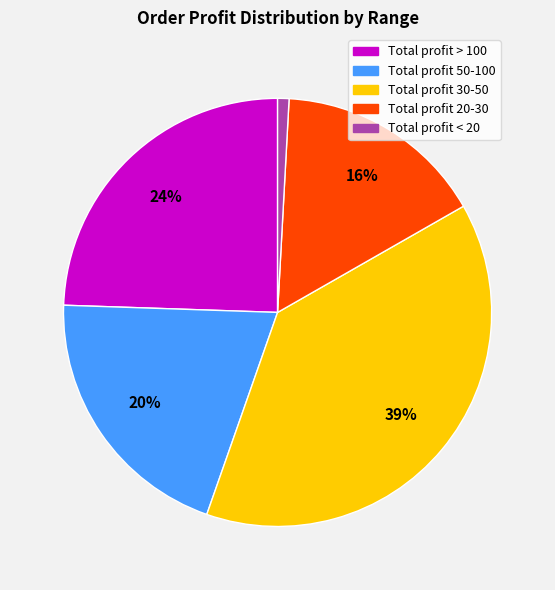

To the nearest percent, what is the difference between the largest and smallest slice percentages?

38%